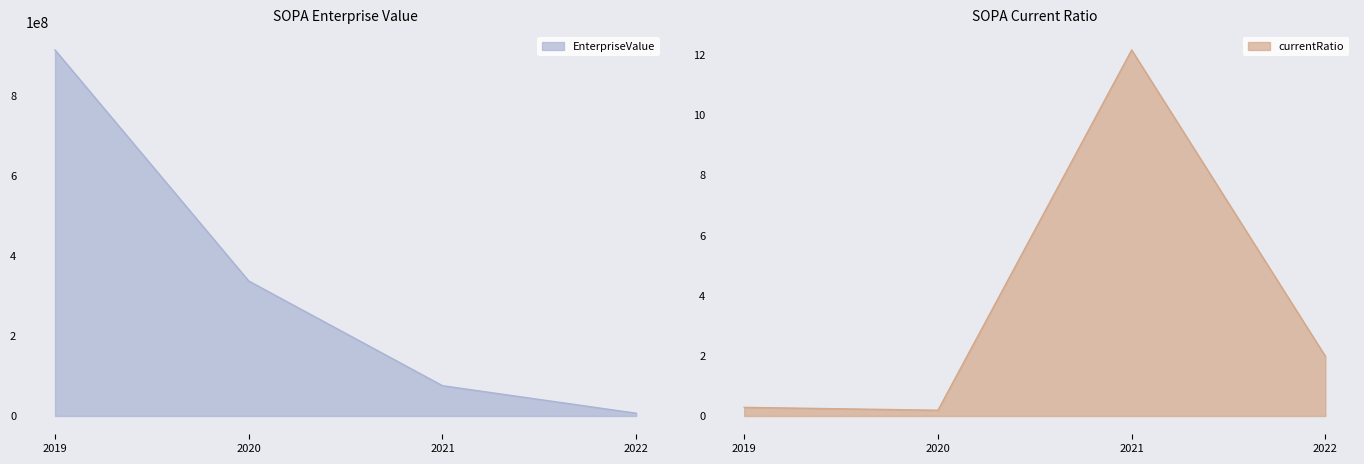

True or false: currentRatio and EnterpriseValue cross at least once.

False